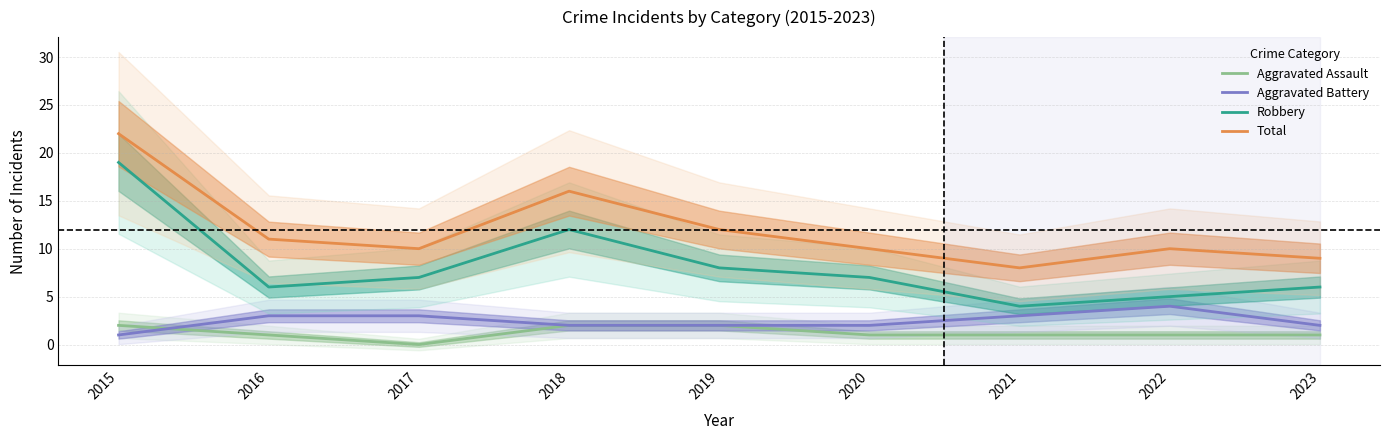

What is the difference between the maximum and minimum values in the Robbery series?

15